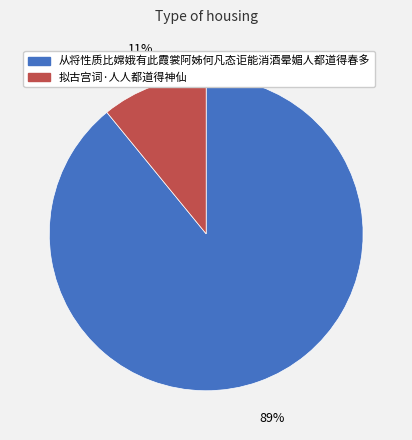

To the nearest percent, what is the combined percentage of 从将性质比嫦娥有此霞裳阿姊何凡态讵能消酒晕媚人都道得春多 and 拟古宫词·人人都道得神仙?

100%